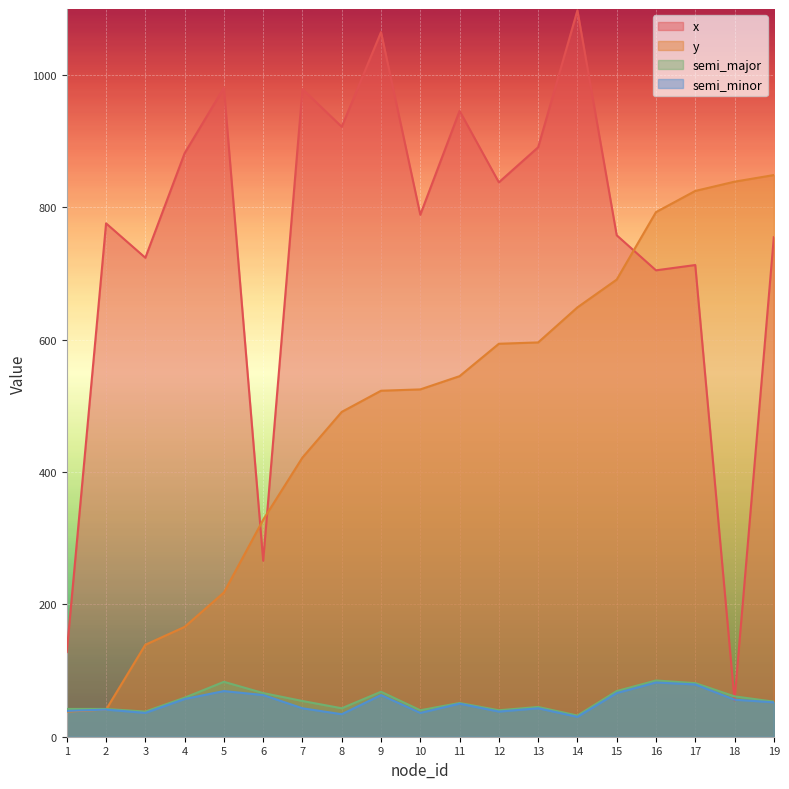

True or false: semi_minor and semi_major intersect in this chart.

False